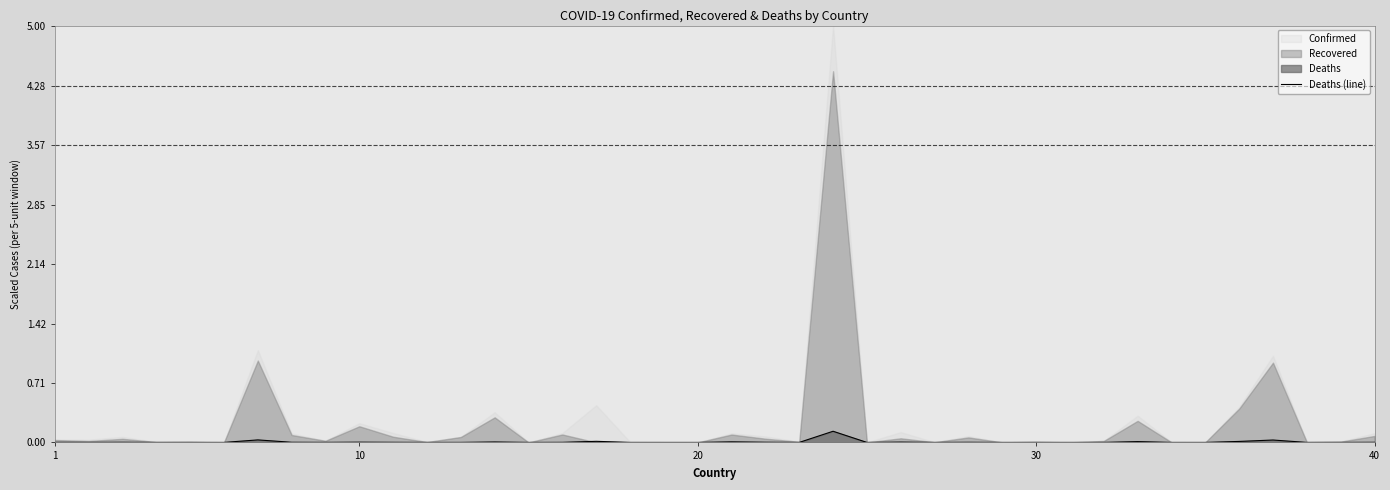

Does the chart display data point markers on the line(s)?

No